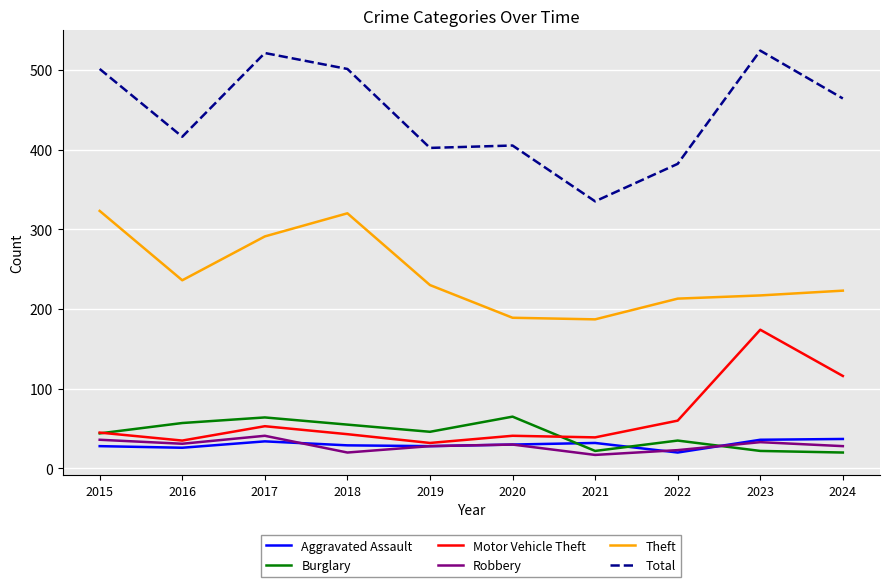

True or false: Theft and Aggravated Assault intersect in this chart.

False